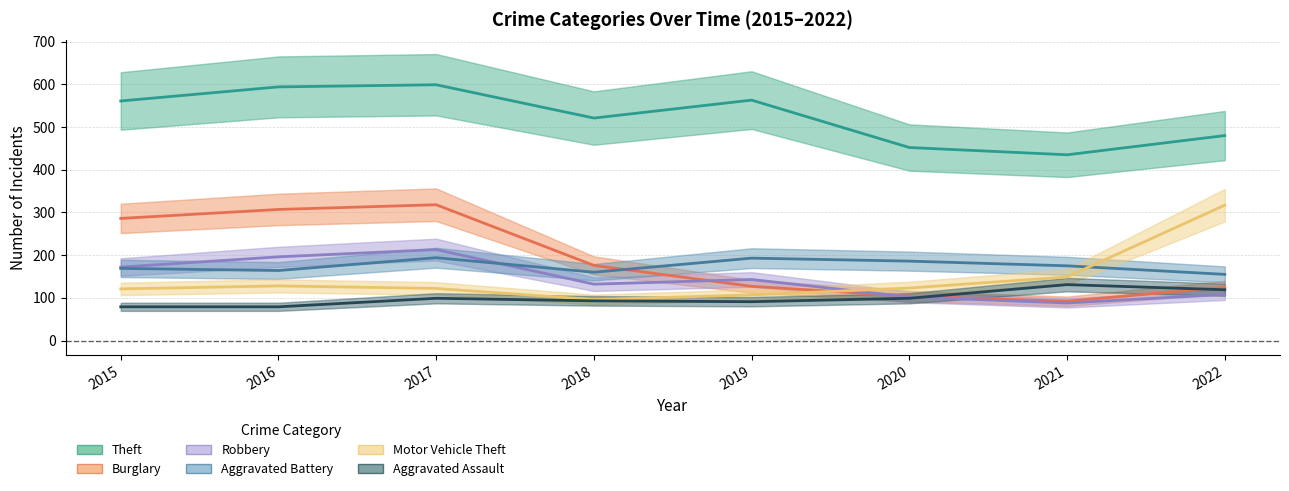

Which series has the widest spread of values?

Burglary